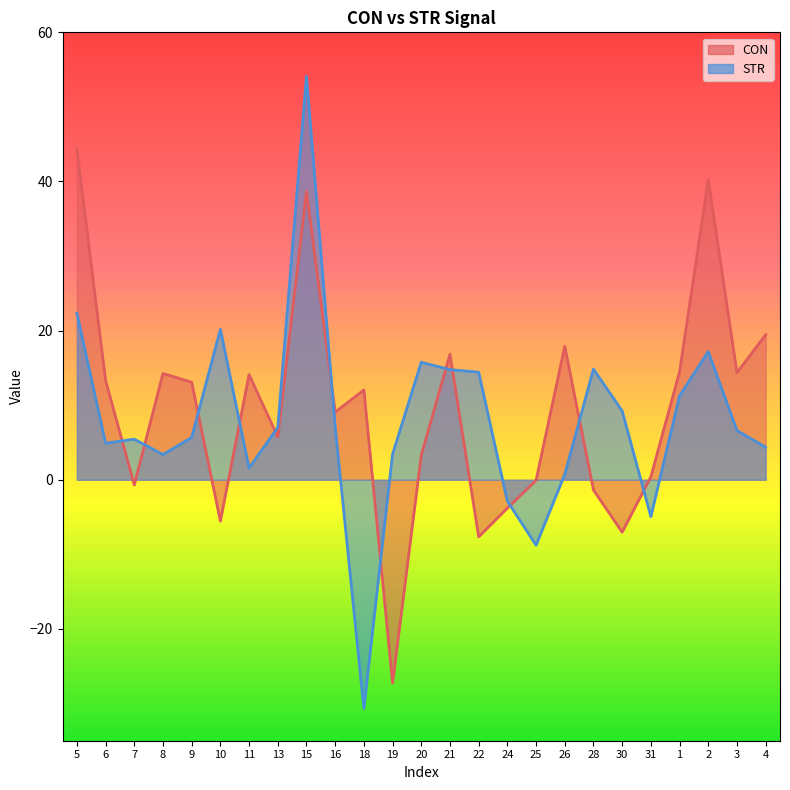

What are all the series names shown in the legend?

CON, STR